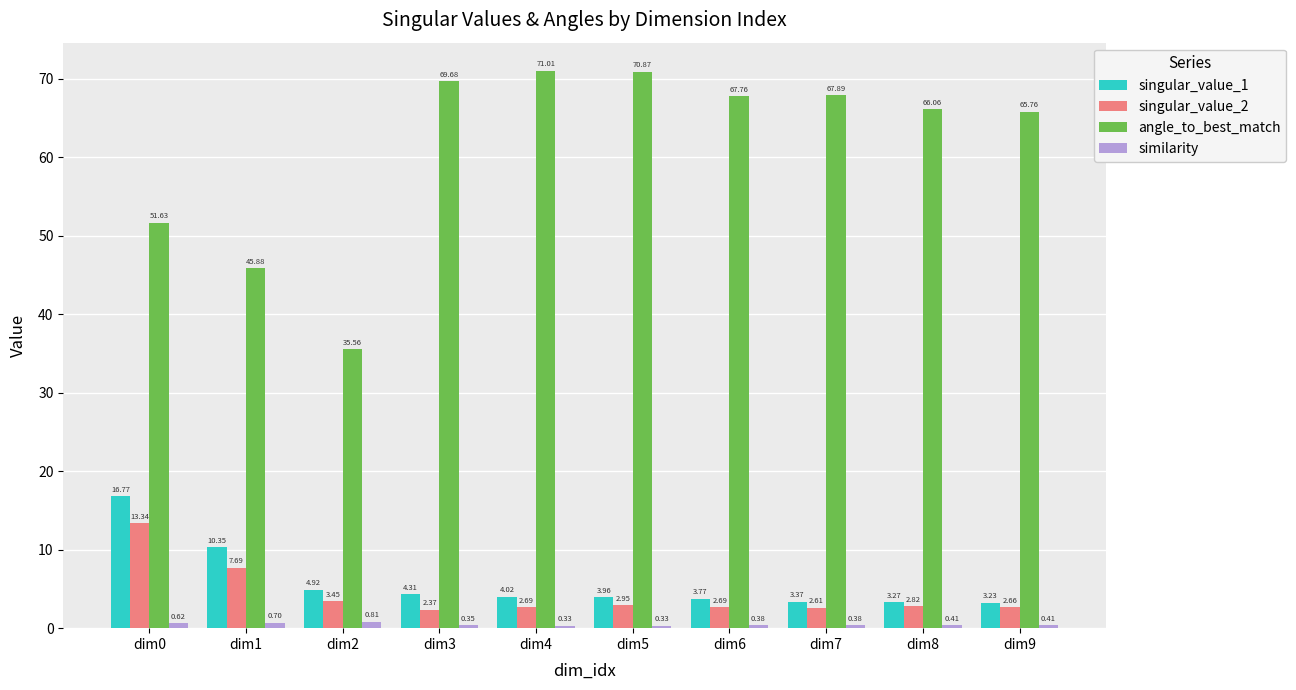

What is the difference between the second highest and minimum values in the singular_value_1 series?

7.1